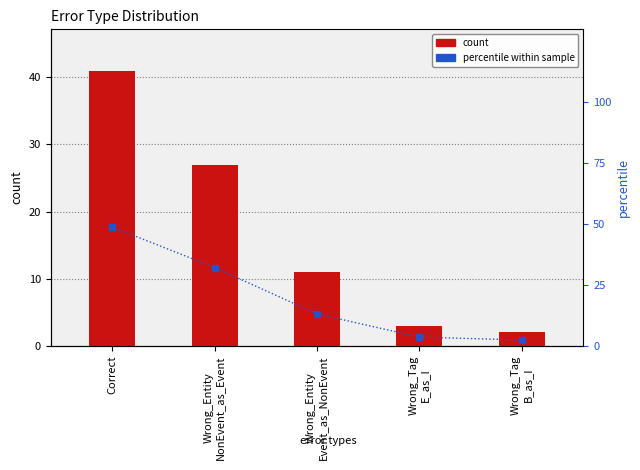

At which label does percentile within sample first exceed 13?

Correct